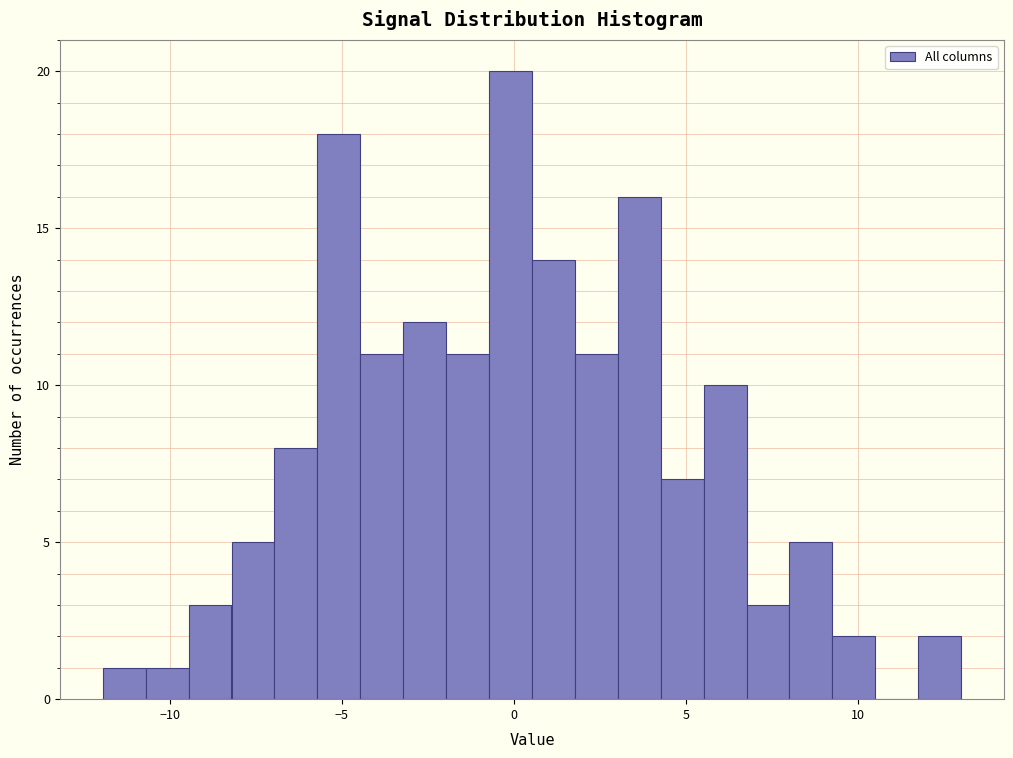

Around what value on the x-axis is the tallest bar? Give the approximate position of its centre, as read against the axis.

0.0